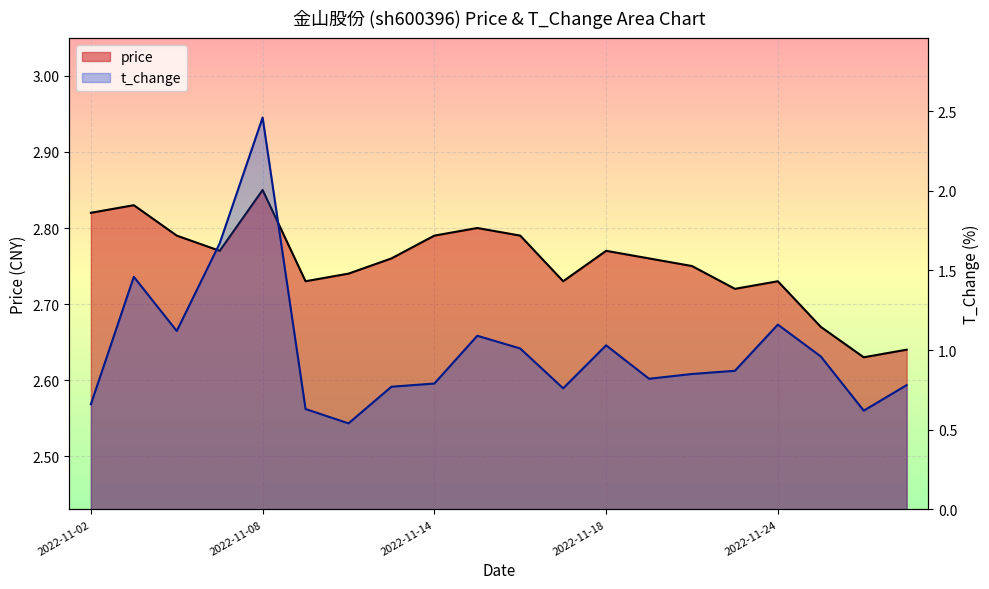

True or false: price and t_change cross at least once.

False